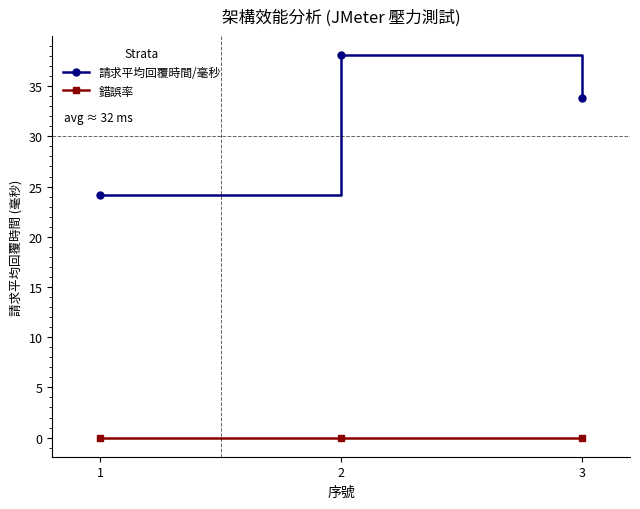

Reading left to right, extract all data points from this chart.

請求平均回覆時間/毫秒: 24.2	38.1	33.8
錯誤率: 0.0	0.0	0.0